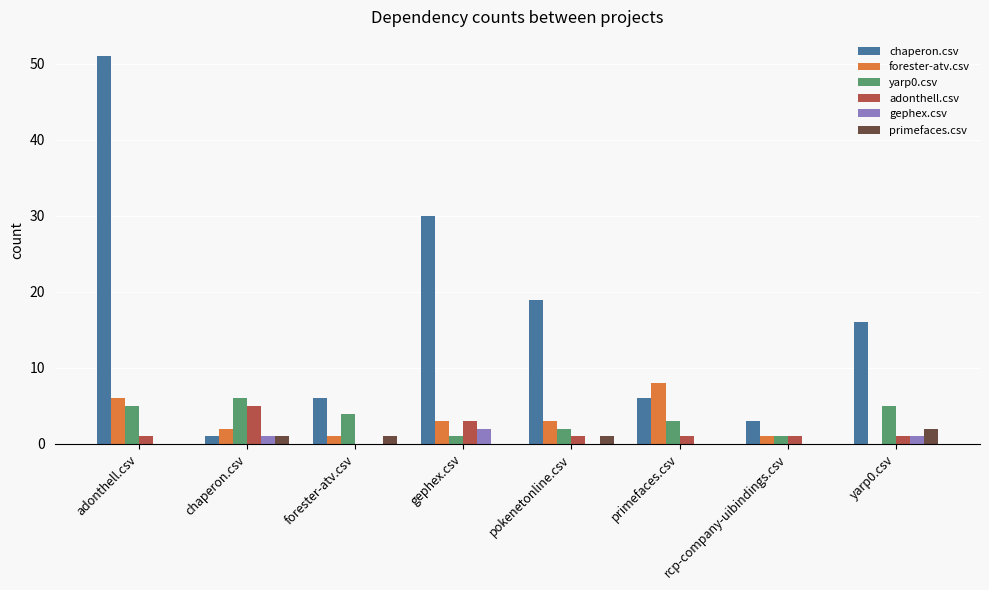

Which series has the widest spread of values?

chaperon.csv